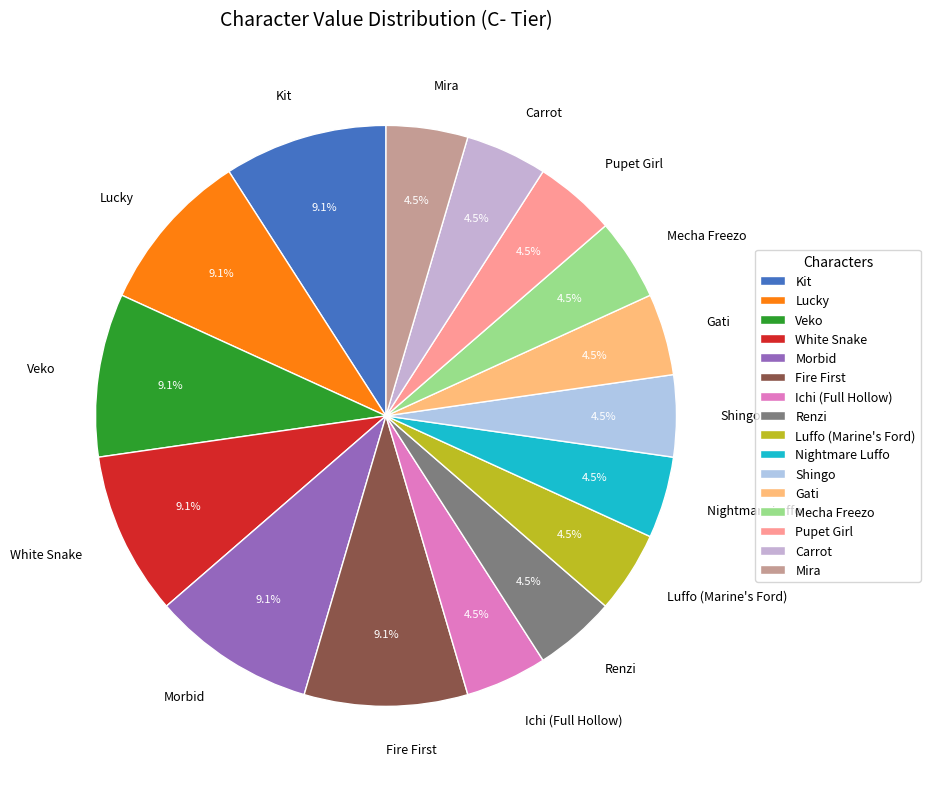

To the nearest percent, what is the combined percentage of Mecha Freezo and Gati?

9%